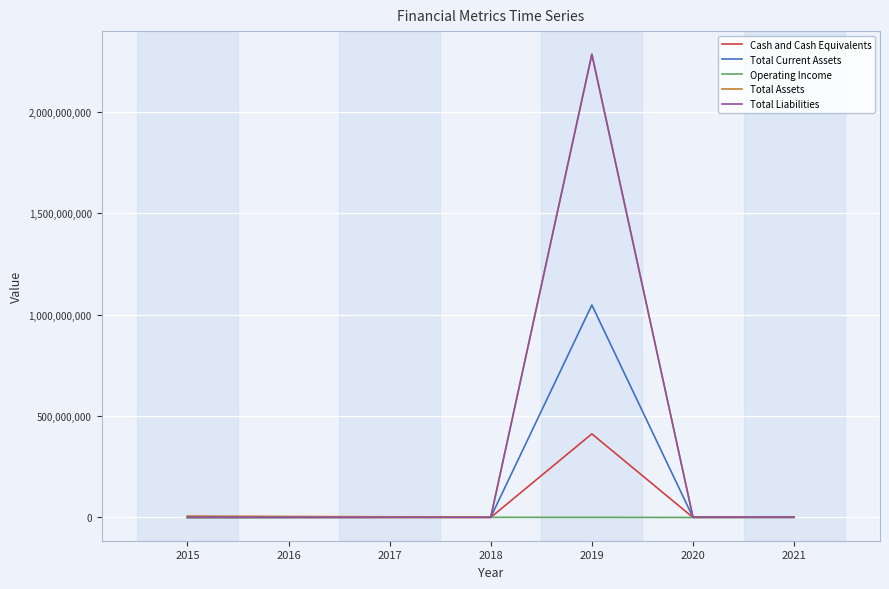

In Total Assets, how many points are lower than both neighbors (excluding endpoints)?

2